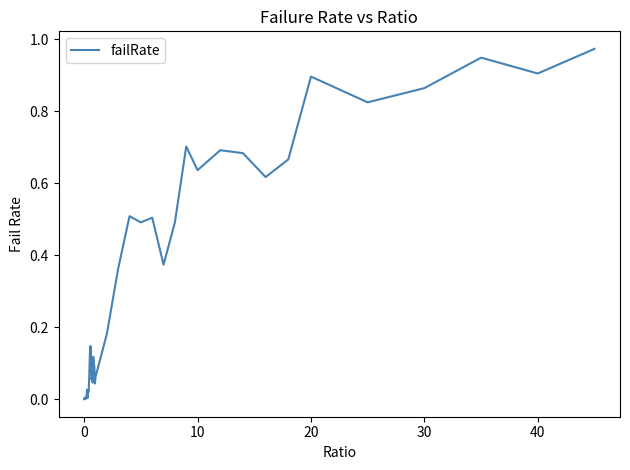

Reading right to left, extract all data points from this chart.

1.0	0.9	0.9	0.9	0.8	0.9	0.7	0.6	0.7	0.7	0.6	0.7	0.5	0.4	0.5	0.5	0.5	0.4	0.2	0.1	0.0	0.1	0.1	0.1	0.0	0.1	0.1	0.1	0.1	0.1	0.1	0.0	0.0	0.0	0.0	0.0	0.0	0.0	0.0	0.0